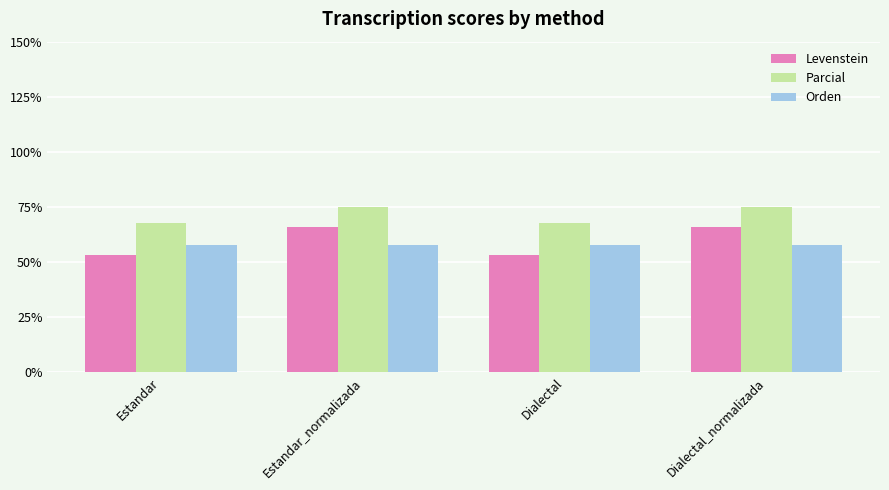

Between Estandar and Dialectal_normalizada, which series saw the biggest shift?

Levenstein